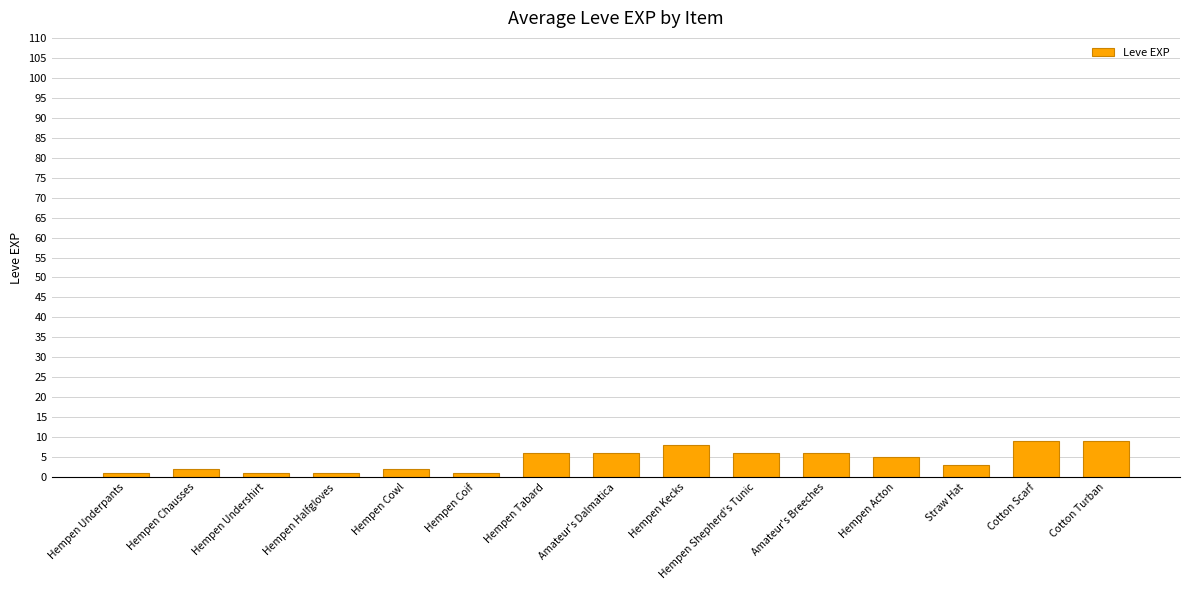

Between Hempen Shepherd's Tunic and Straw Hat, which is larger?

Hempen Shepherd's Tunic